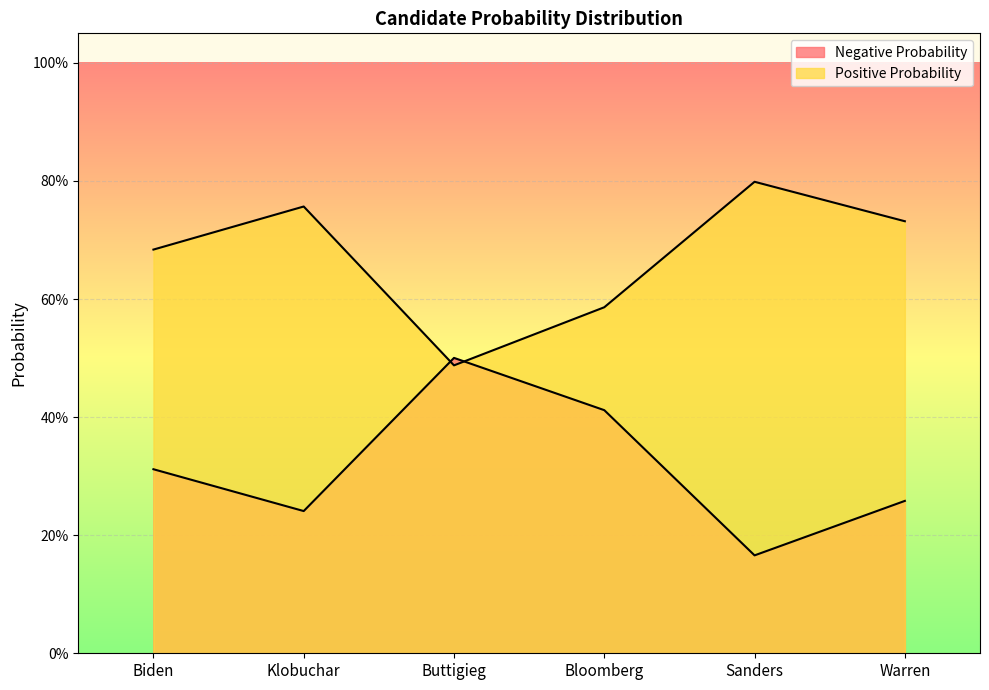

Reading right to left, extract all data points from this chart.

Negative Probability: 0.3	0.2	0.4	0.5	0.2	0.3
Positive Probability: 0.7	0.8	0.6	0.5	0.8	0.7